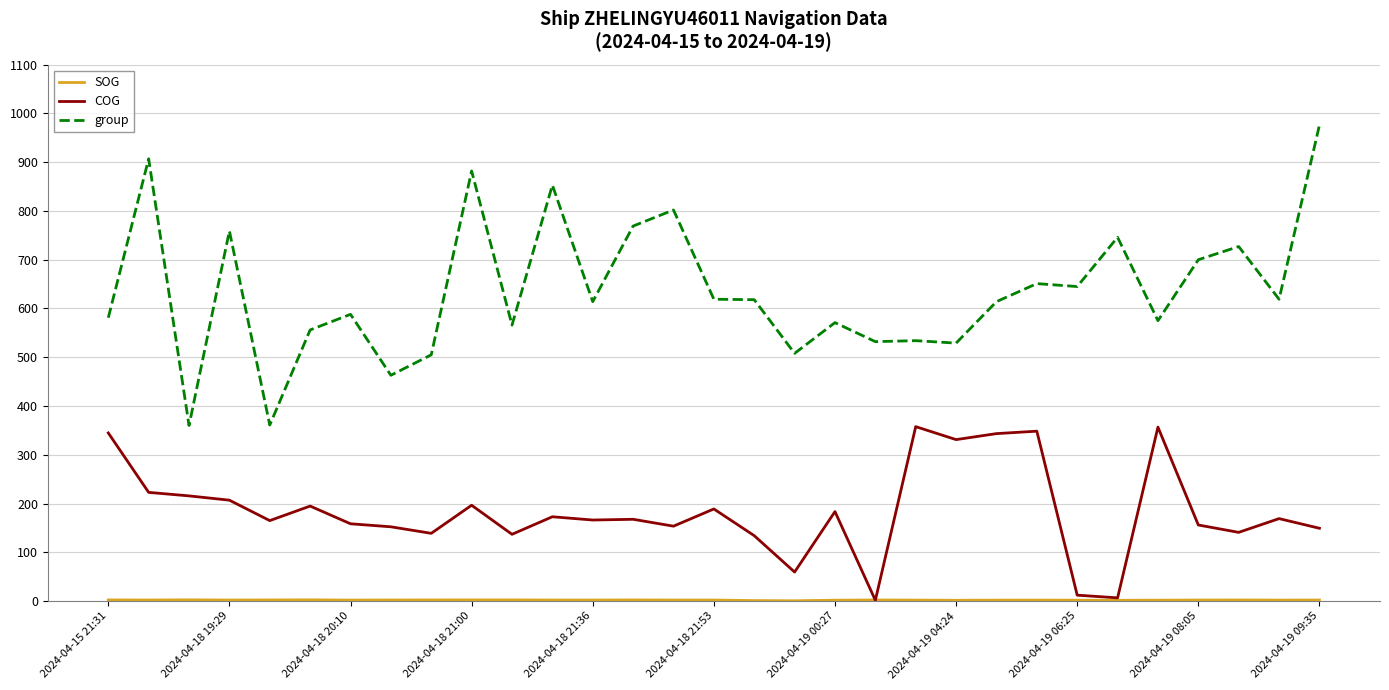

Which series has the largest total across all categories?

group